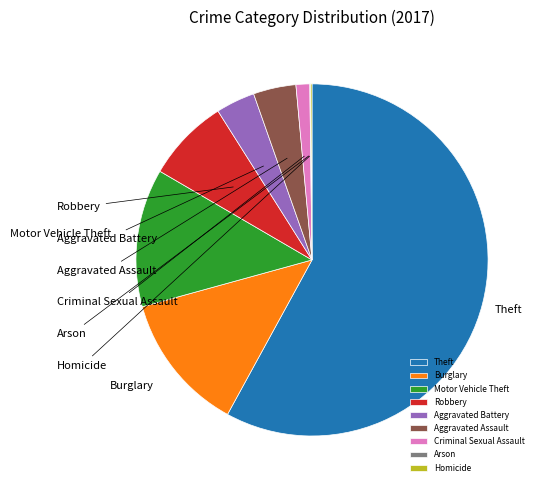

To the nearest percent, what is the average slice percentage?

11%